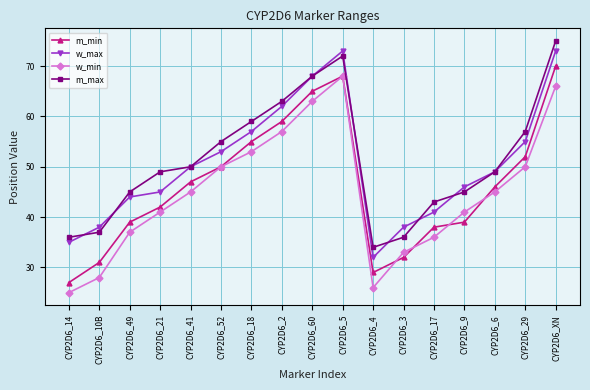

Count the number of categories in the chart.

17